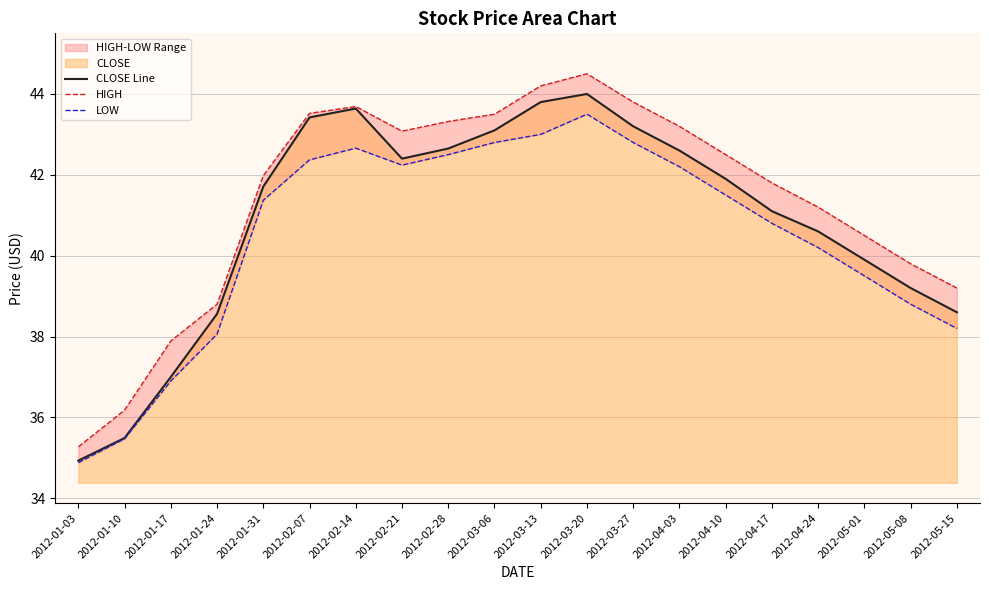

True or false: CLOSE Line has more than 2 interior local peaks.

False